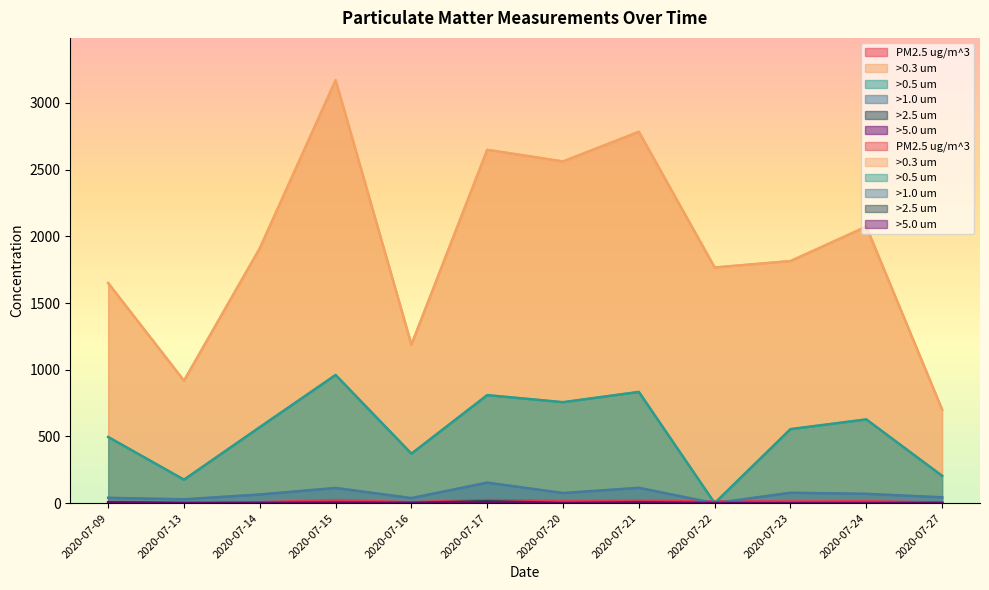

Is it true that >5.0 um equals 0 at 2020-07-15?

True